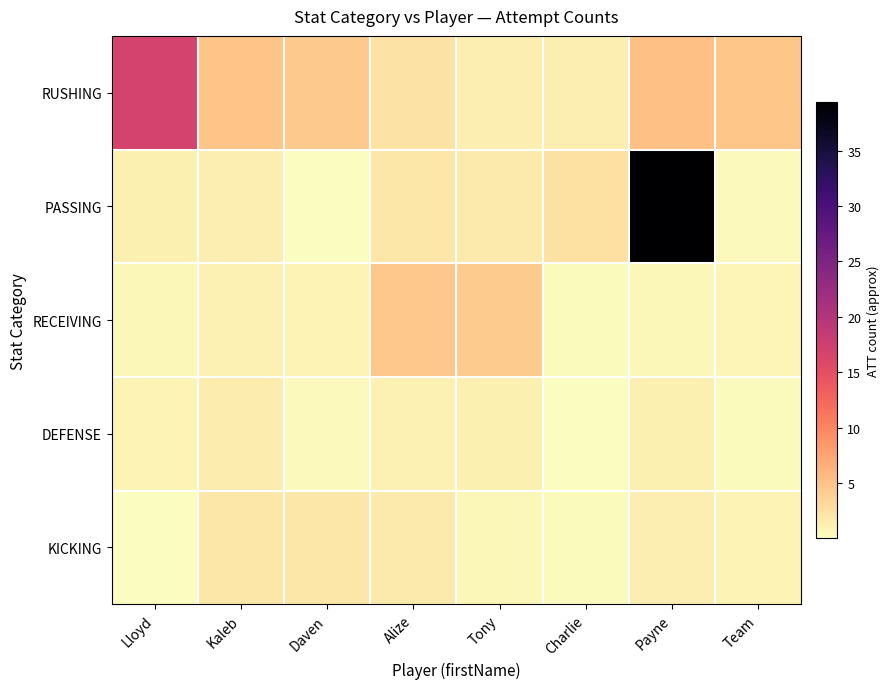

Rank the series by their maximum value, from lowest to highest.

DEFENSE, KICKING, RECEIVING, RUSHING, PASSING